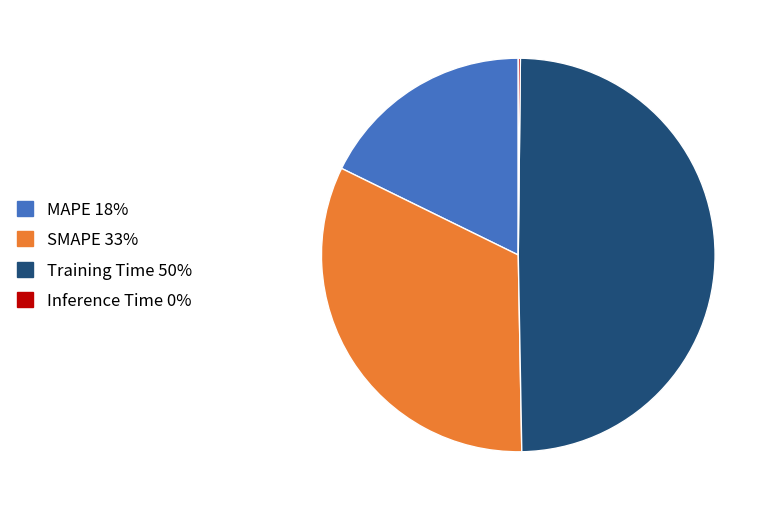

Is it true that SMAPE is 33% of the pie?

True